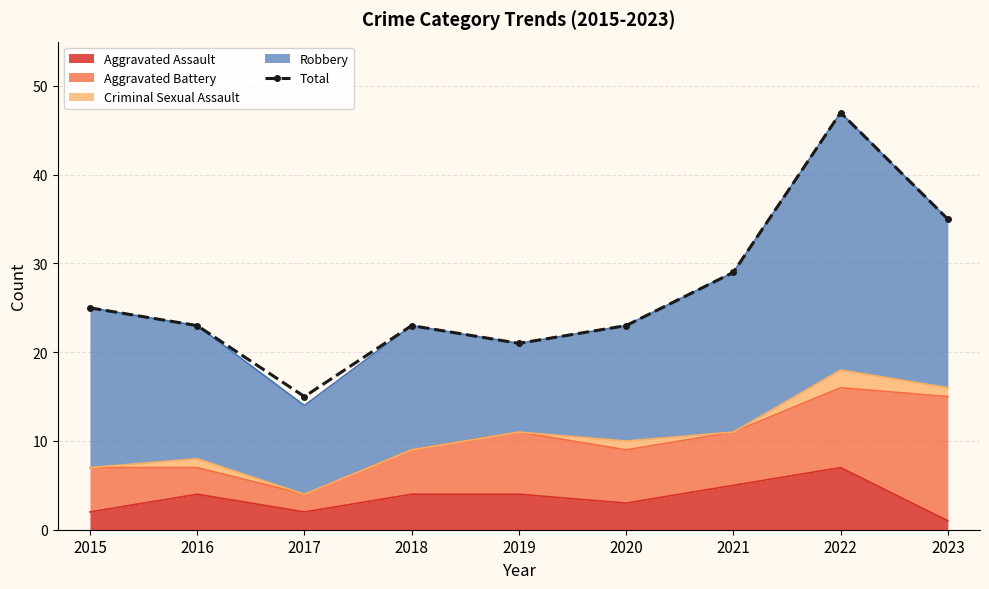

List the labels in order of value, smallest first.

2017, 2019, 2016, 2018, 2020, 2015, 2021, 2023, 2022